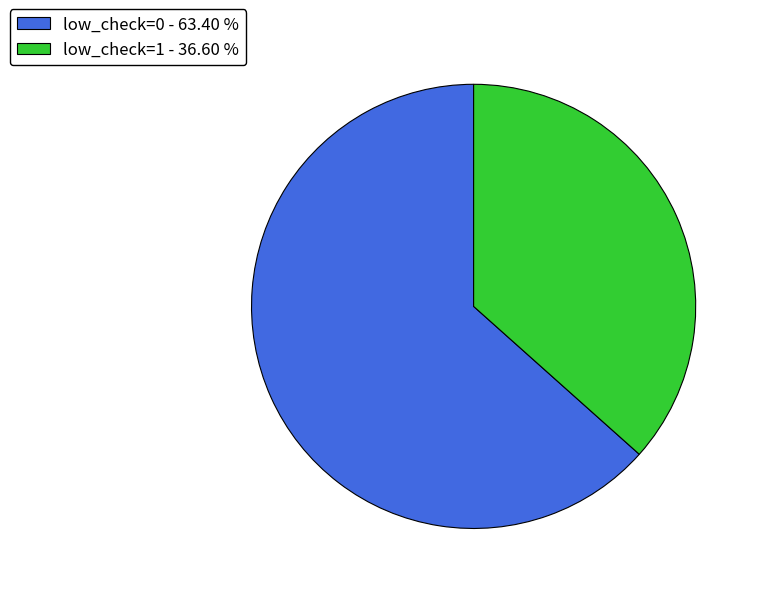

Count the number of slices in the pie.

2